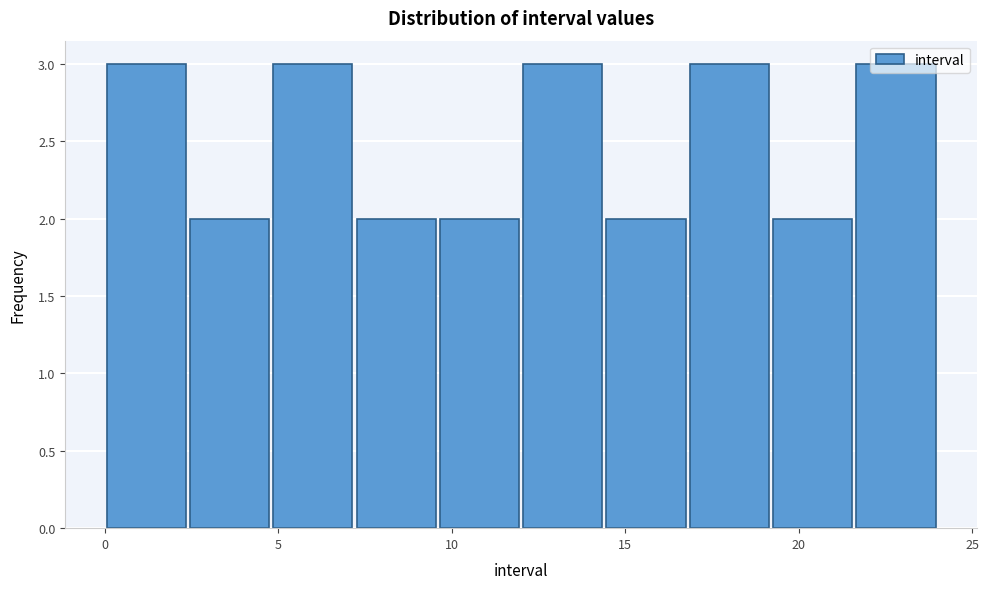

Reading left to right, transcribe this chart: for each bar, give the range it covers on the x-axis and its height. Neither the bar edges nor the heights are printed on the chart, so give them approximately, as read against the axes.

0.0 to 2.4: 3
2.4 to 4.8: 2
4.8 to 7.2: 3
7.2 to 9.6: 2
9.6 to 12.0: 2
12.0 to 14.4: 3
14.4 to 16.8: 2
16.8 to 19.2: 3
19.2 to 21.6: 2
21.6 to 24.0: 3